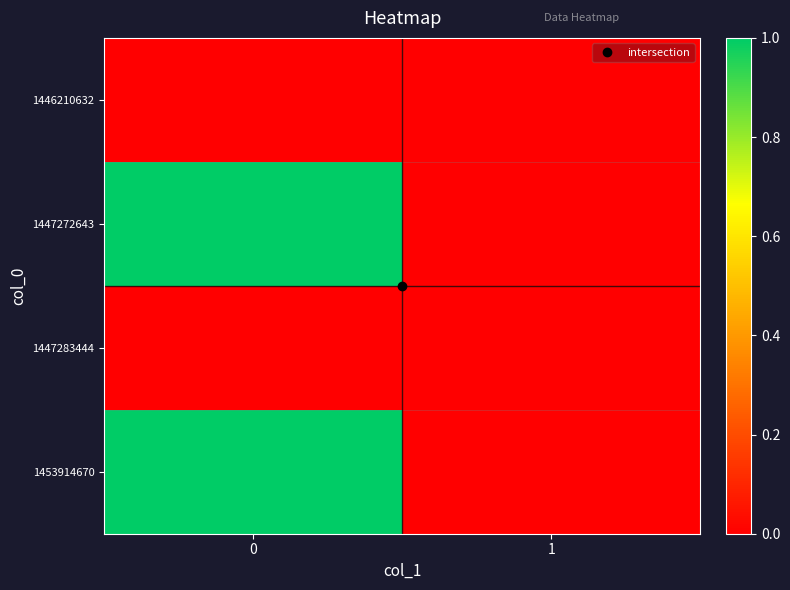

What is the difference between the highest and lowest values at 0?

1